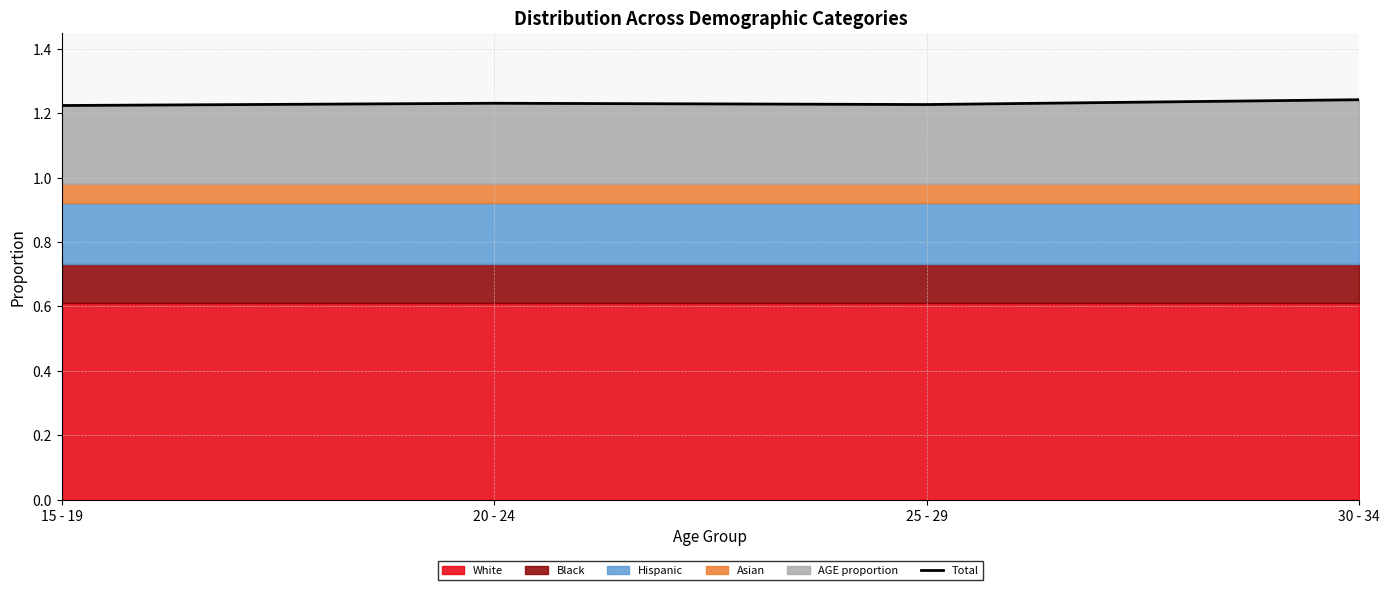

The chart shows a value of 1.2 at 25 - 29. True or false?

True